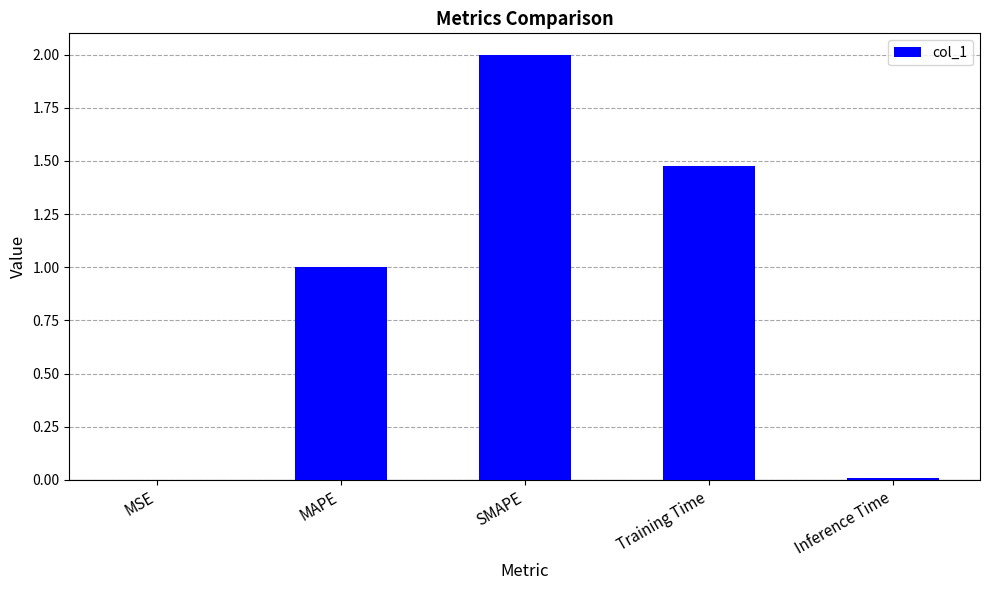

Is it true that the value at Inference Time is 0.0?

True